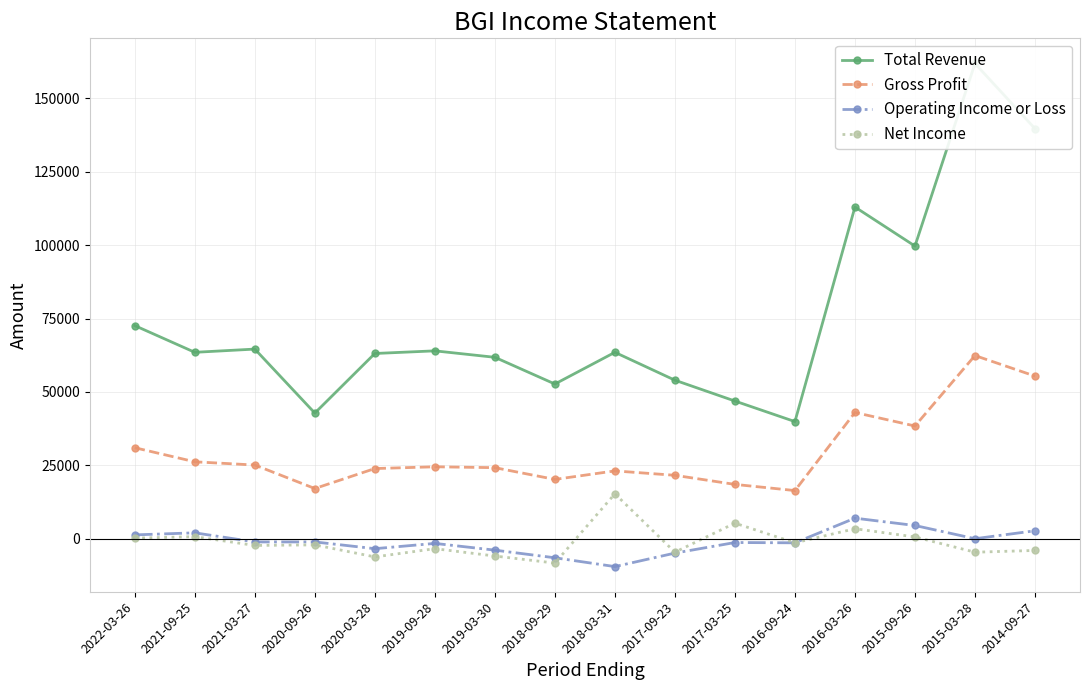

Reading left to right, list all the values displayed in this chart.

Total Revenue: 2022-03-26=72600	2021-09-25=63500	2021-03-27=64600	2020-09-26=42800	2020-03-28=63100	2019-09-28=64000	2019-03-30=61800	2018-09-29=52700	2018-03-31=63500	2017-09-23=54000	2017-03-25=46900	2016-09-24=39900	2016-03-26=113000	2015-09-26=99700	2015-03-28=161900	2014-09-27=139700
Gross Profit: 2022-03-26=31000	2021-09-25=26200	2021-03-27=25100	2020-09-26=17100	2020-03-28=23900	2019-09-28=24500	2019-03-30=24200	2018-09-29=20200	2018-03-31=23100	2017-09-23=21600	2017-03-25=18500	2016-09-24=16400	2016-03-26=43000	2015-09-26=38400	2015-03-28=62400	2014-09-27=55400
Operating Income or Loss: 2022-03-26=1300	2021-09-25=2000	2021-03-27=-1100	2020-09-26=-1100	2020-03-28=-3400	2019-09-28=-1600	2019-03-30=-3900	2018-09-29=-6500	2018-03-31=-9500	2017-09-23=-4900	2017-03-25=-1300	2016-09-24=-1400	2016-03-26=7000	2015-09-26=4500	2015-03-28=0	2014-09-27=2700
Net Income: 2022-03-26=200	2021-09-25=700	2021-03-27=-2300	2020-09-26=-2100	2020-03-28=-6200	2019-09-28=-3400	2019-03-30=-5900	2018-09-29=-8300	2018-03-31=15300	2017-09-23=-4600	2017-03-25=5300	2016-09-24=-1400	2016-03-26=3400	2015-09-26=600	2015-03-28=-4600	2014-09-27=-4000